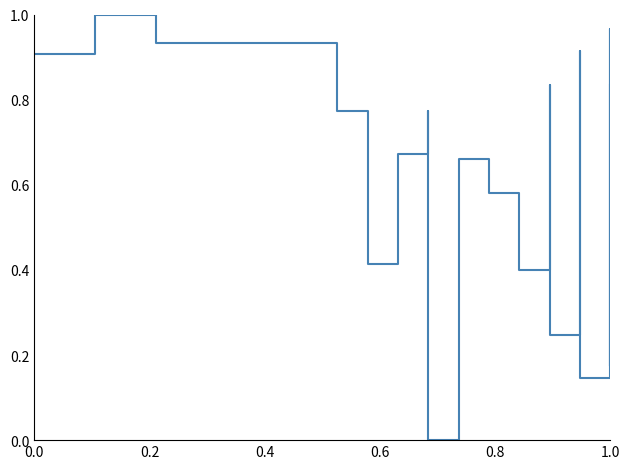

What is the sum of all values?

12.6